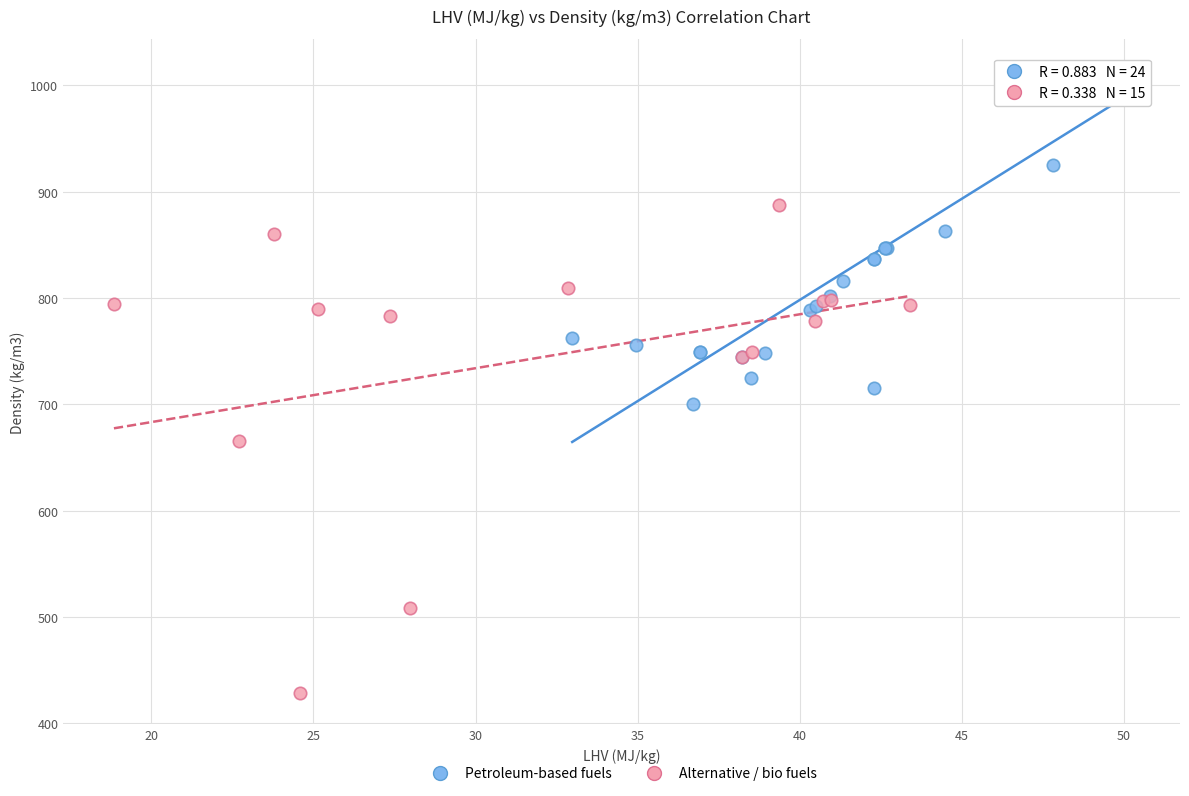

What are all the series names shown in the legend?

Petroleum-based fuels, Alternative / bio fuels